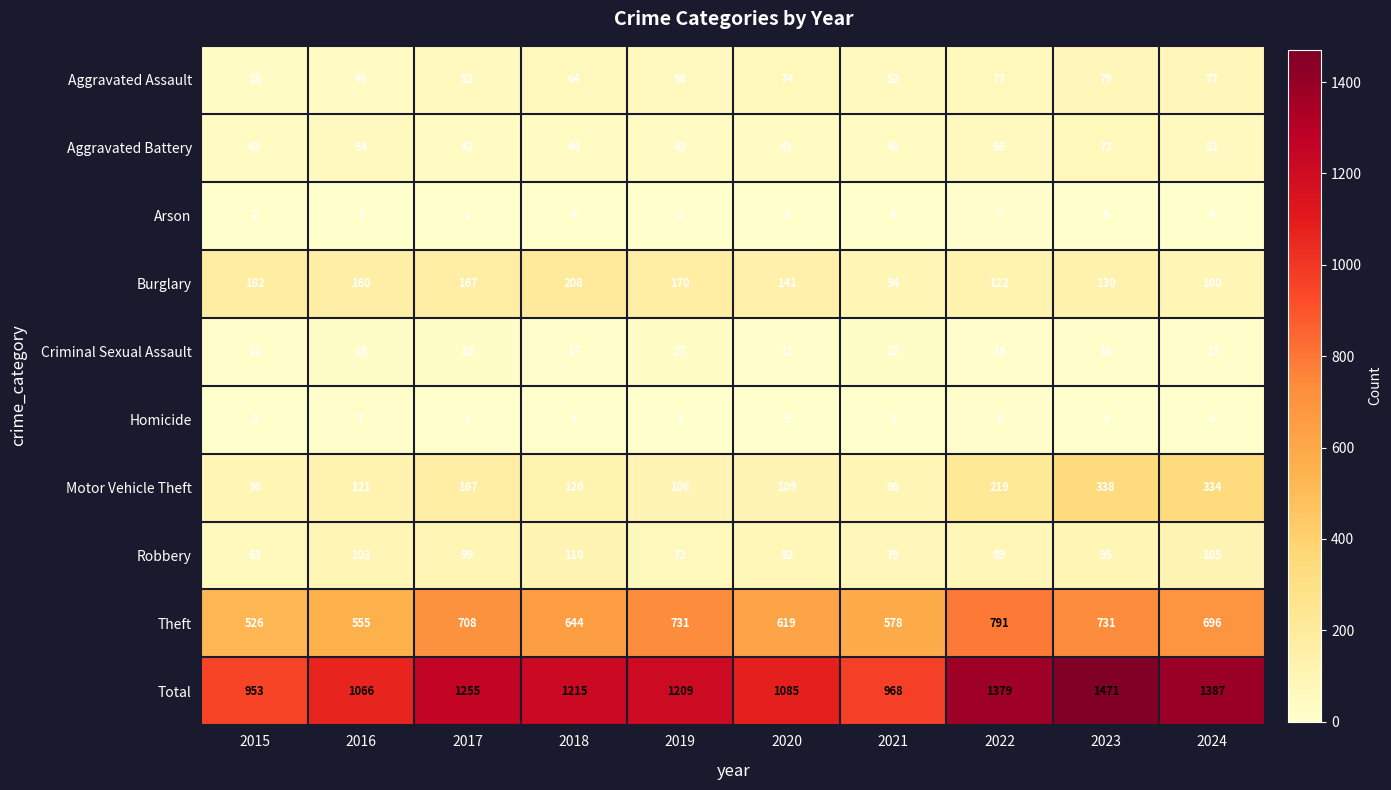

Which series has the largest range (max minus min)?

Total